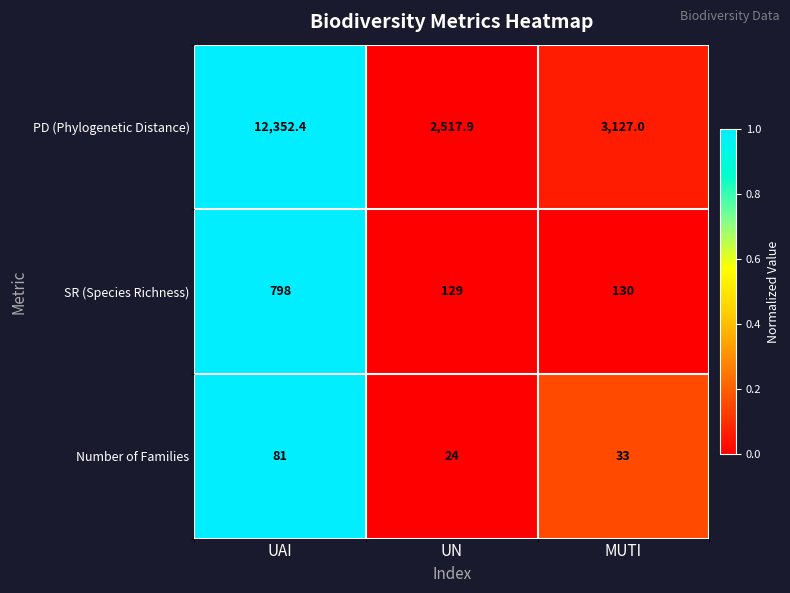

Reading left to right, transcribe all the data shown in this chart.

PD (Phylogenetic Distance): UAI=12352.4	UN=2517.9	MUTI=3127.0
SR (Species Richness): UAI=798.0	UN=129.0	MUTI=130.0
Number of Families: UAI=81.0	UN=24.0	MUTI=33.0